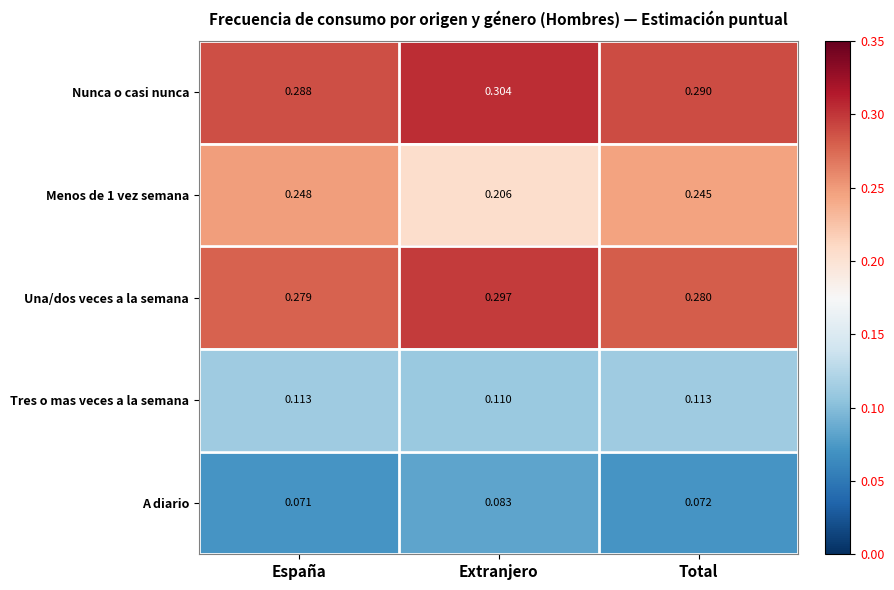

Where is A diario nearest to the value 0?

España